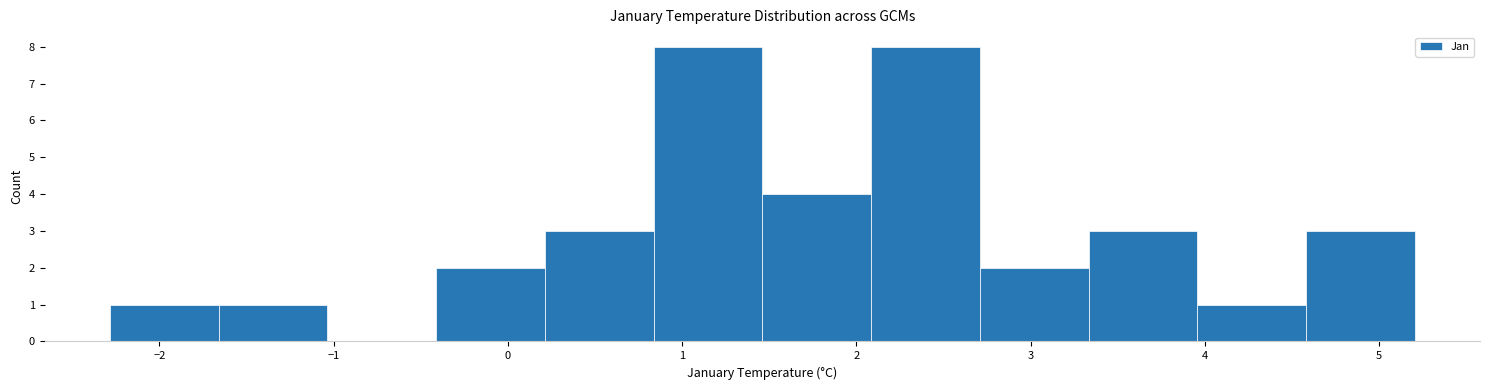

Reading left to right, transcribe this chart: for each bar, give the range it covers on the x-axis and its height. Neither the bar edges nor the heights are printed on the chart, so give them approximately, as read against the axes.

-2.3 to -1.7: 1
-1.7 to -1.0: 1
-1.0 to -0.4: 0
-0.4 to 0.2: 2
0.2 to 0.8: 3
0.8 to 1.5: 8
1.5 to 2.1: 4
2.1 to 2.7: 8
2.7 to 3.3: 2
3.3 to 4.0: 3
4.0 to 4.6: 1
4.6 to 5.2: 3